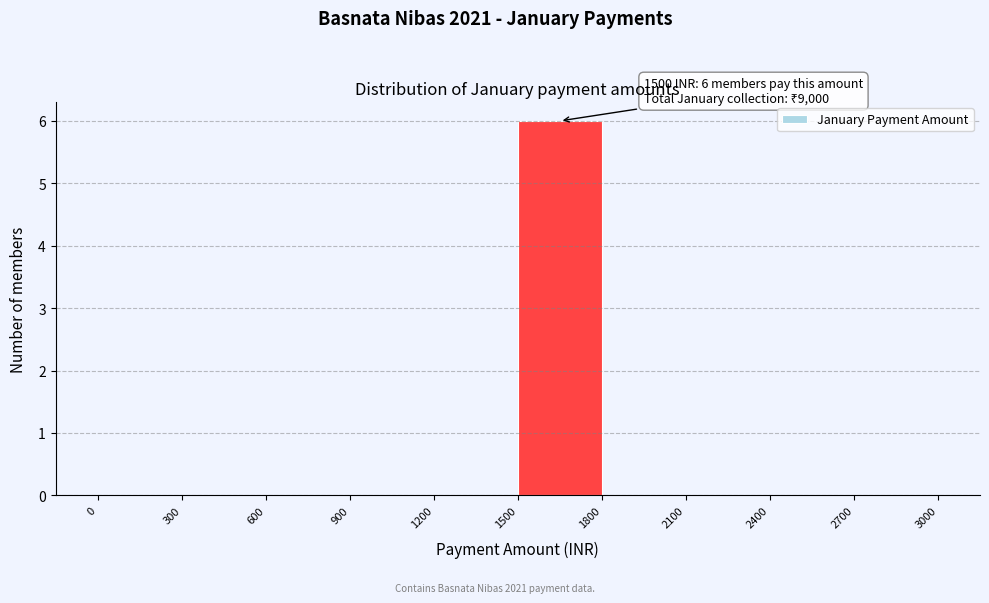

Over which range of the x-axis is the bar tallest?

1500 to 1800